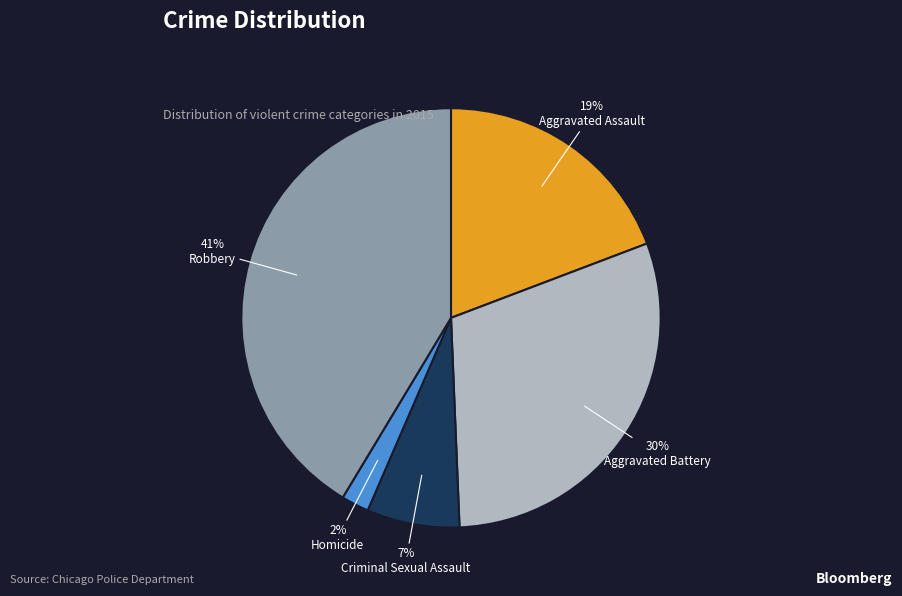

Is there a majority slice in this chart?

No